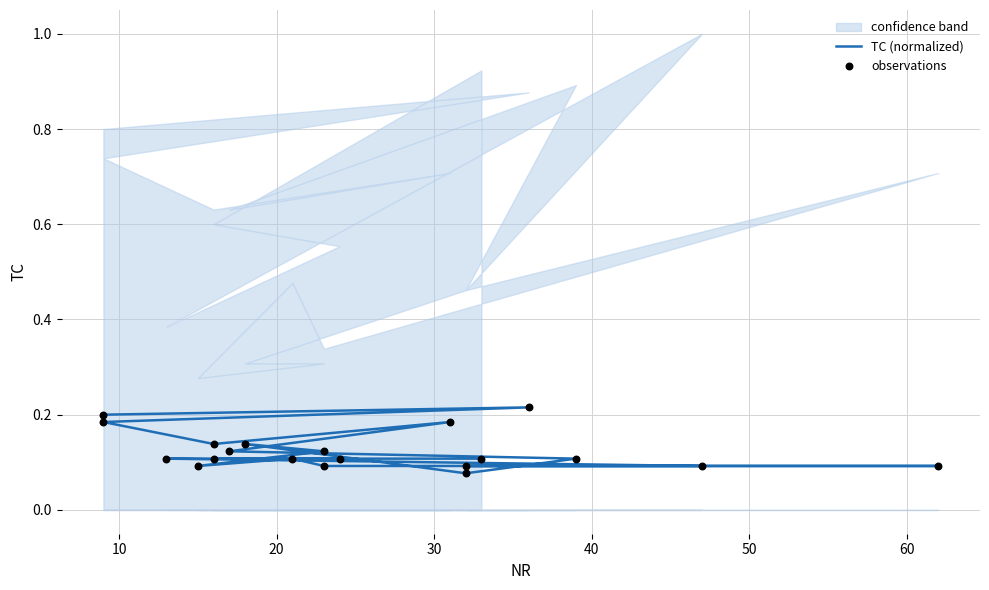

Which series has the largest total across all categories?

TC (normalized)